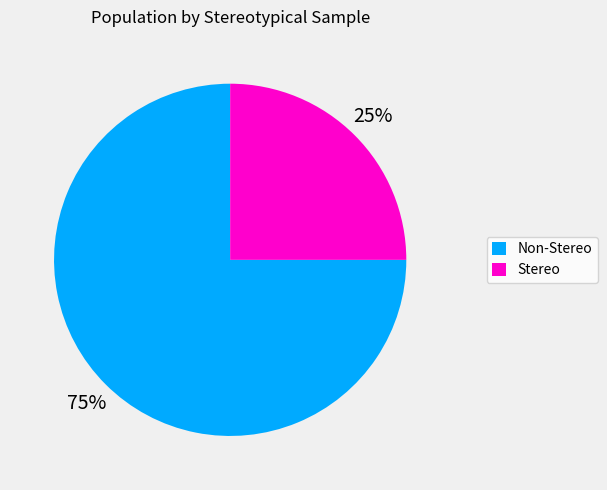

What is the largest slice in the pie chart?

Non-Stereo